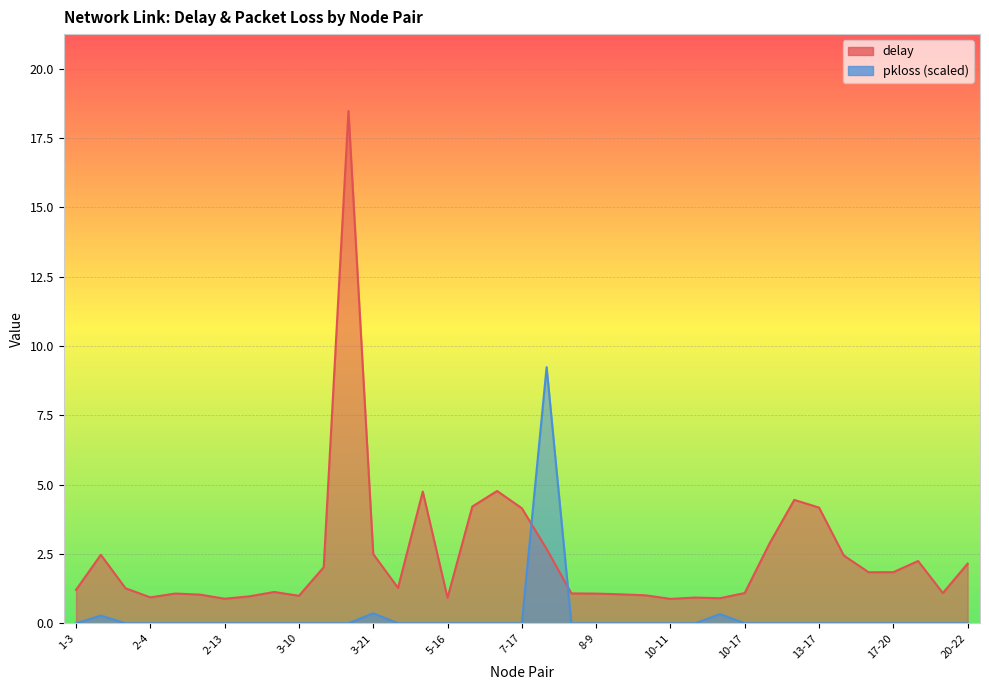

The delay series shows 0.8 at 2-23. True or false?

False